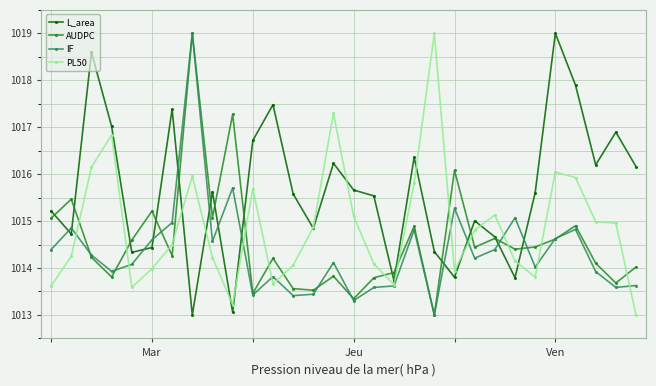

True or false: PL50 has more than 2 interior local peaks.

True